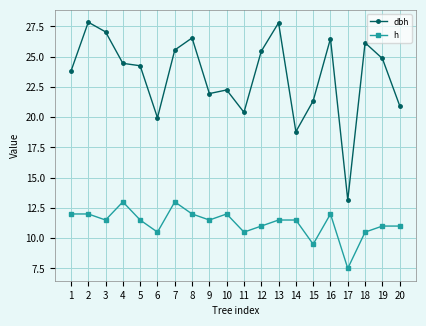

How many lines are shown in the chart?

2